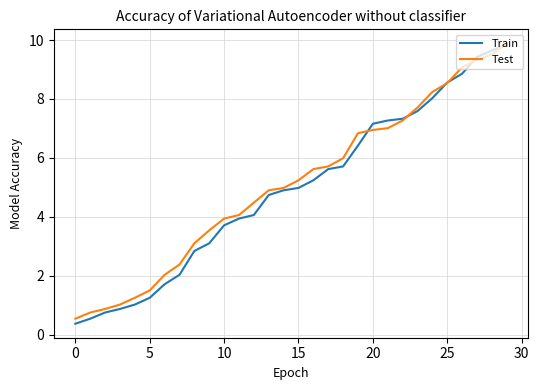

Which series has the largest range (max minus min)?

Train